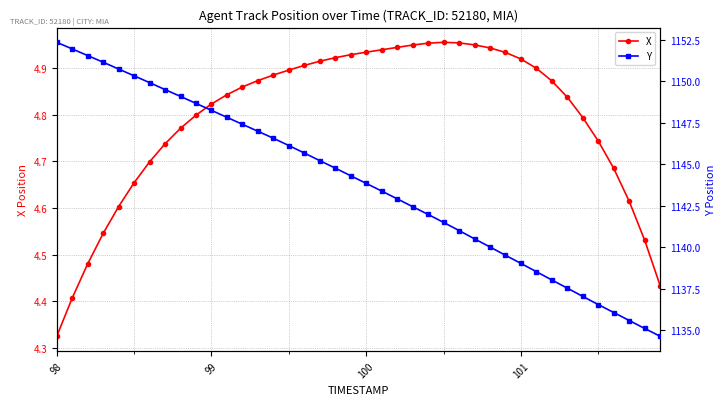

Reading left to right, transcribe all the data shown in this chart.

X: 4.3	4.4	4.5	4.5	4.6	4.7	4.7	4.7	4.8	4.8	4.8	4.8	4.9	4.9	4.9	4.9	4.9	4.9	4.9	4.9	4.9	4.9	4.9	4.9	5.0	5.0	5.0	4.9	4.9	4.9	4.9	4.9	4.9	4.8	4.8	4.7	4.7	4.6	4.5	4.4
Y: 1152.3	1151.9	1151.5	1151.1	1150.7	1150.3	1149.9	1149.5	1149.1	1148.7	1148.2	1147.8	1147.4	1147.0	1146.6	1146.1	1145.7	1145.2	1144.8	1144.3	1143.8	1143.4	1142.9	1142.4	1142.0	1141.5	1141.0	1140.5	1140.0	1139.5	1139.0	1138.5	1138.0	1137.5	1137.0	1136.5	1136.1	1135.6	1135.1	1134.6